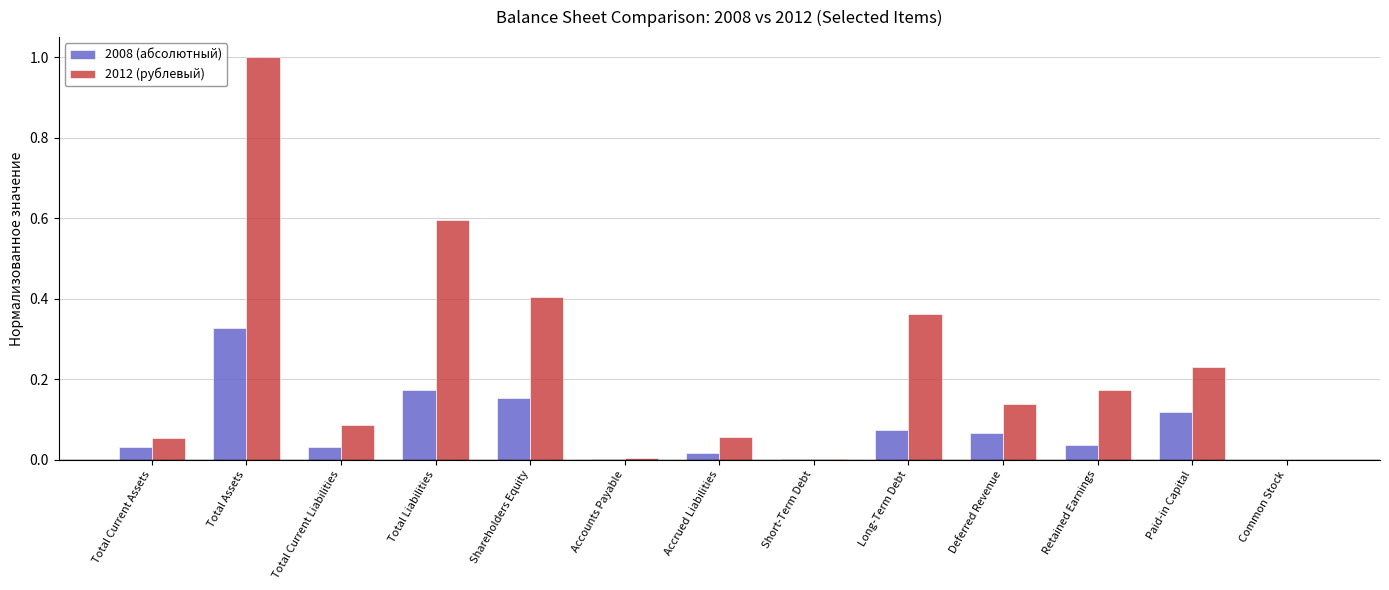

Which category has the highest value in the 2012 (рублевый) series?

Total Assets